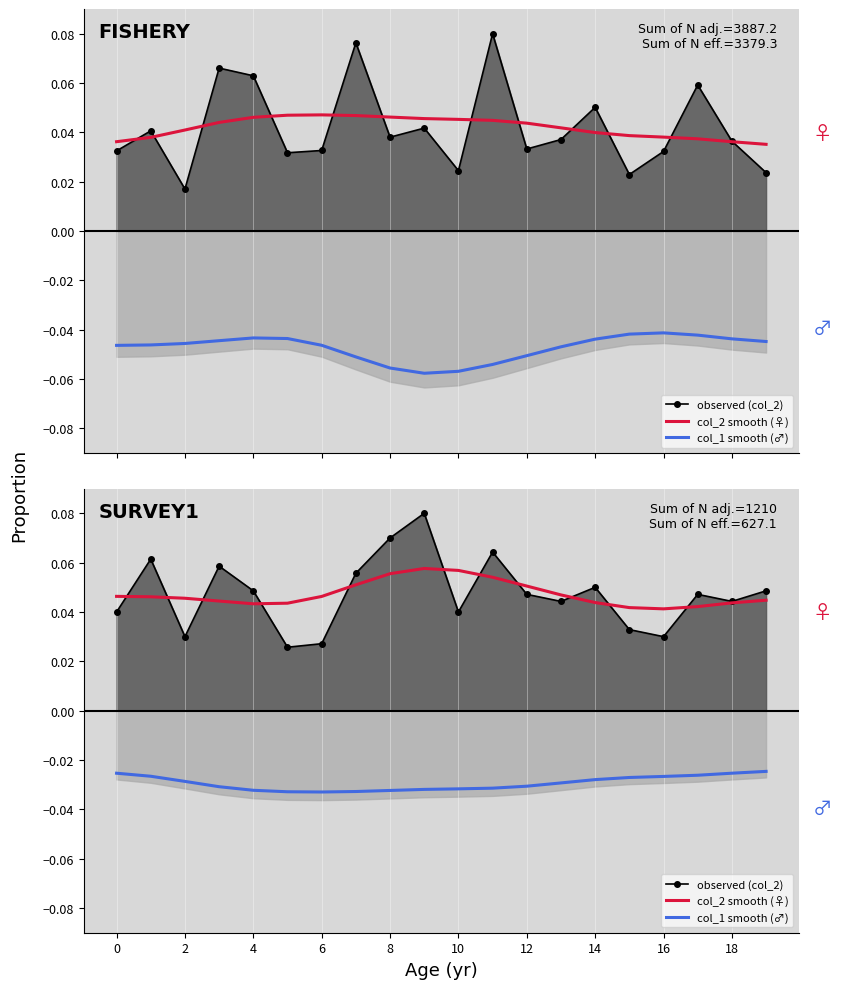

True or false: col_1 smooth (♂) and observed (col_2) intersect in this chart.

False